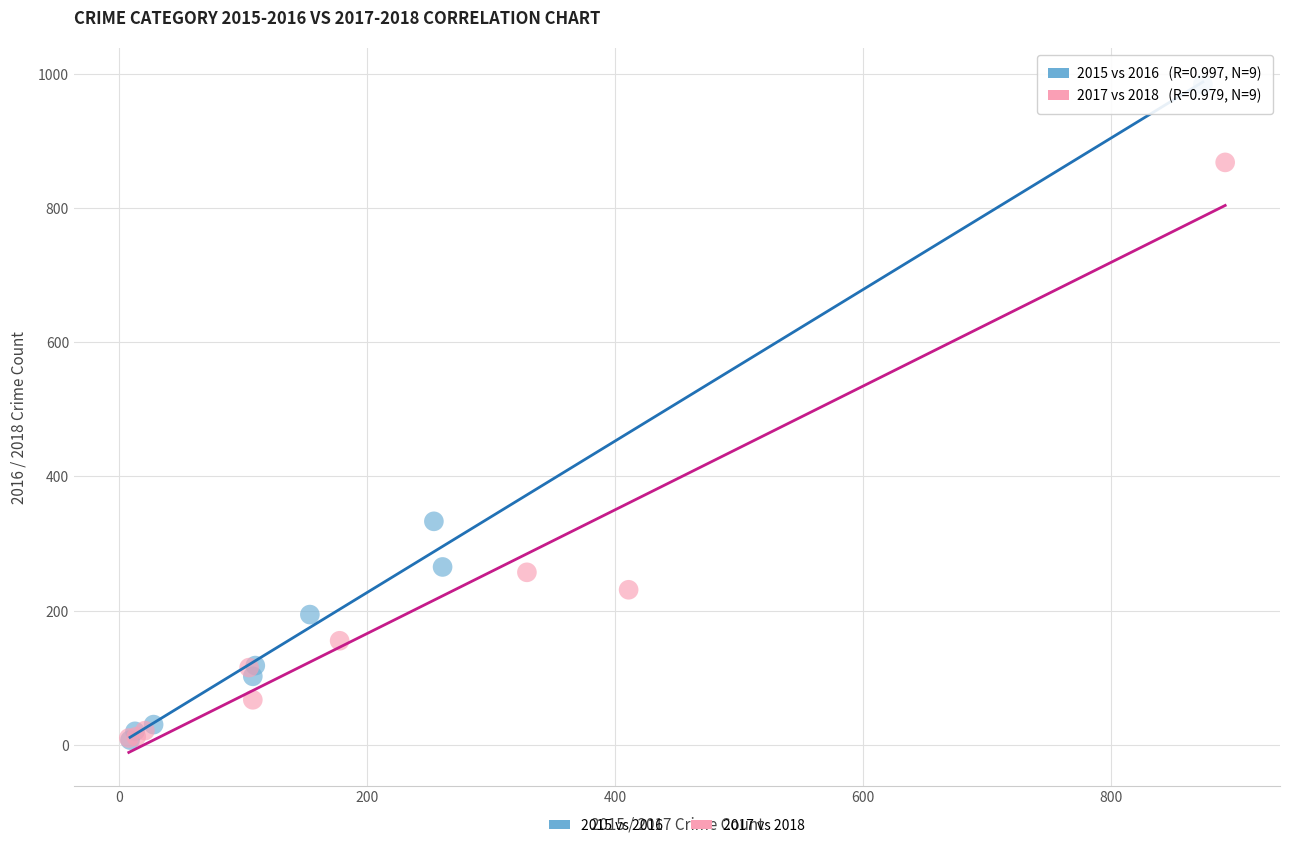

Which series contains the highest Y value?

2015 vs 2016